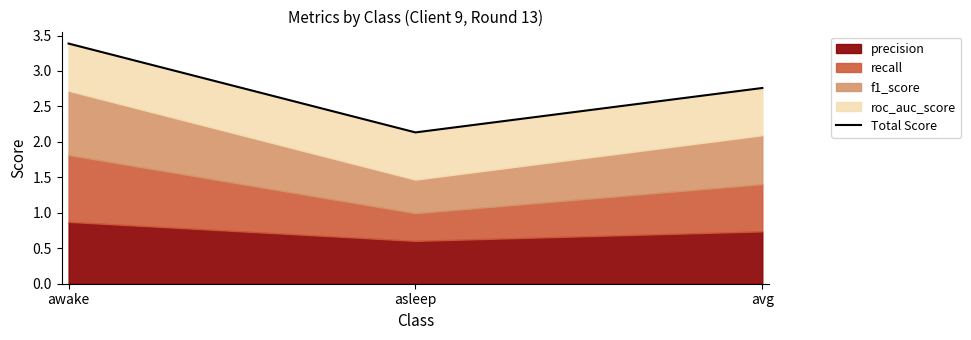

Reading left to right, extract all data points from this chart.

awake=3.4	asleep=2.1	avg=2.8